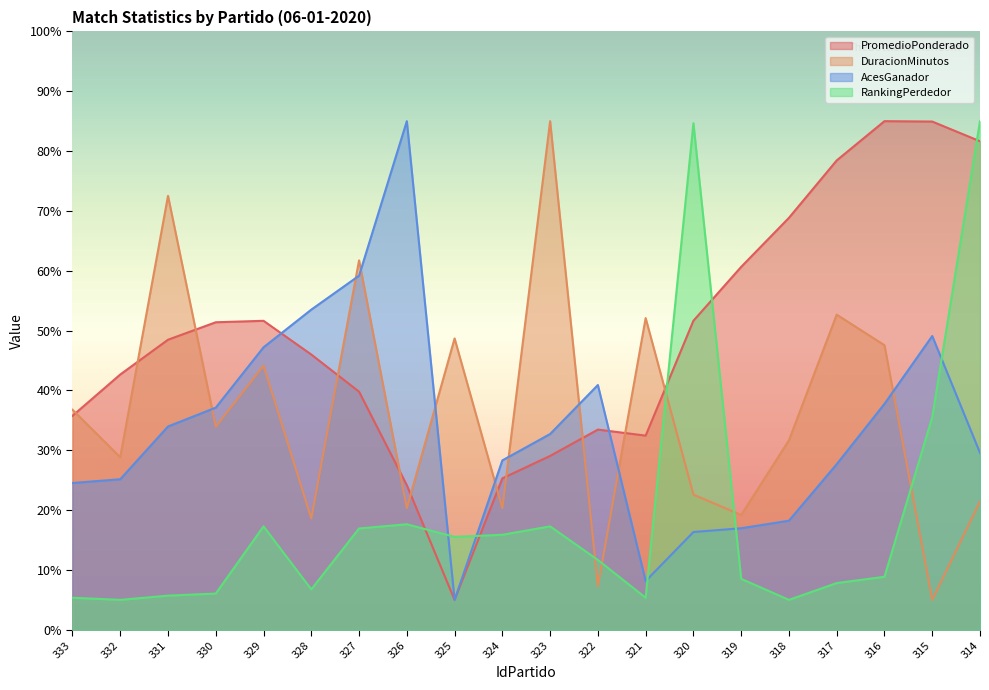

What is the difference between the RankingPerdedor values at 333 and 316?

3.5